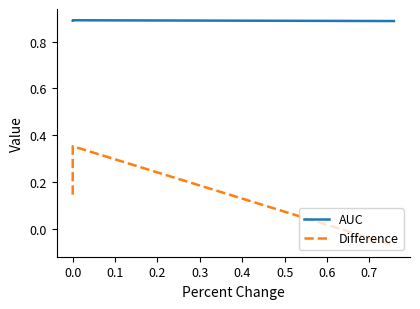

At 0.0, list the series in order from largest to smallest.

AUC, Difference